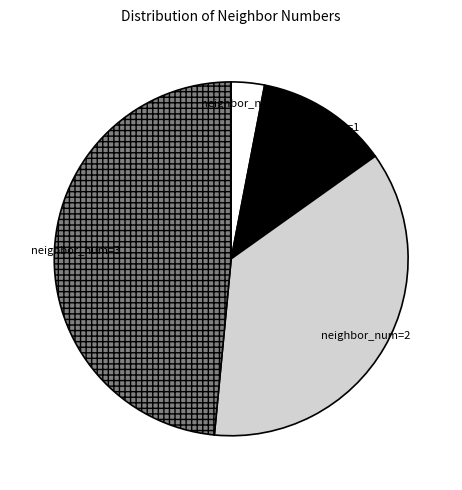

Which has a higher value, neighbor_num=1 or neighbor_num=0?

neighbor_num=1